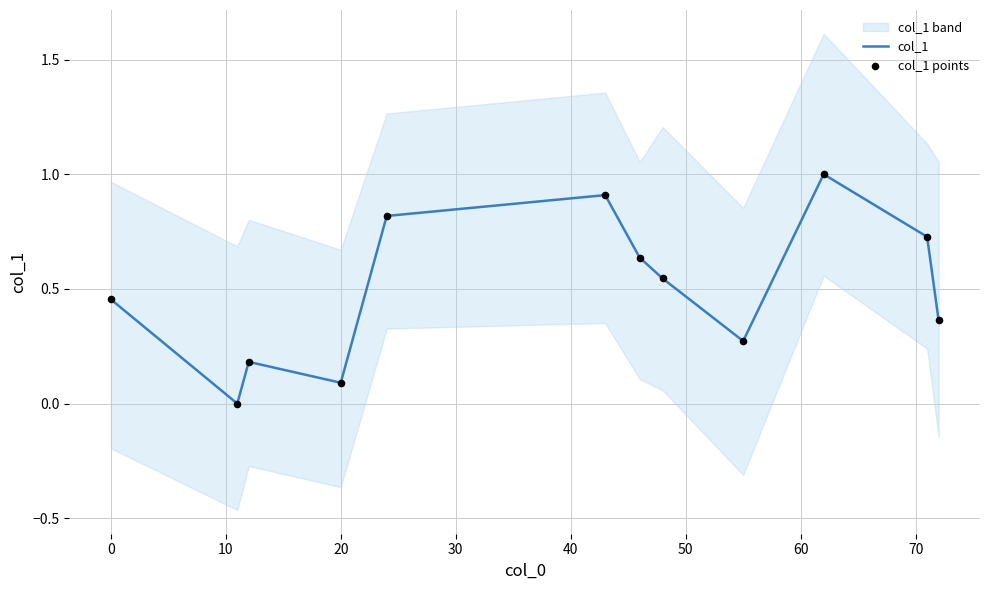

True or false: col_1 has a value of 0.2 at 20.

False